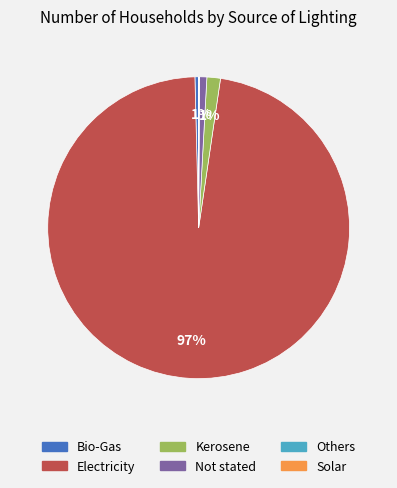

Which category has the biggest portion of the pie?

Electricity